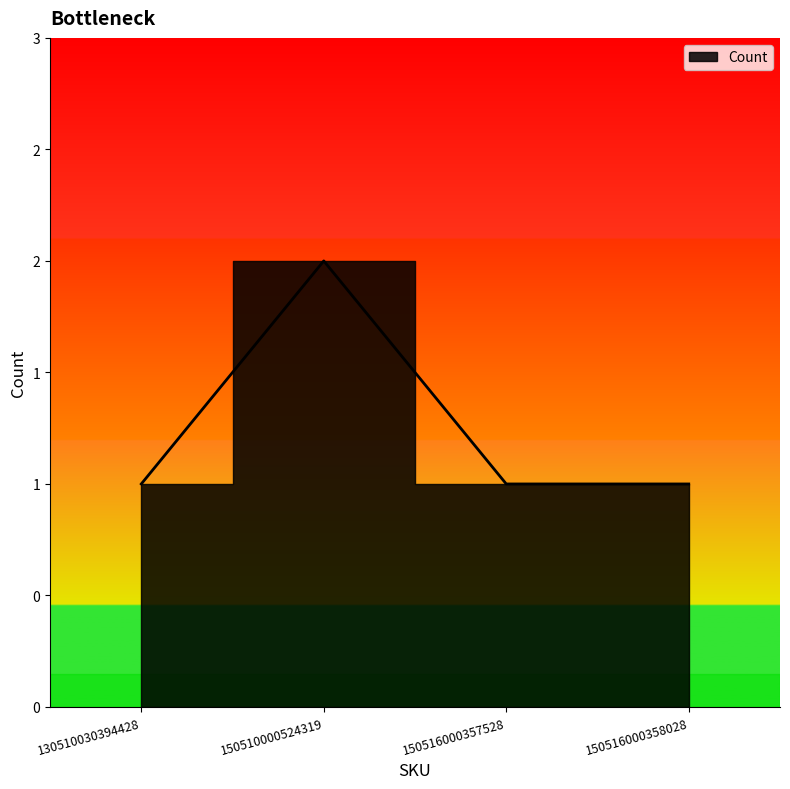

Between 130510030394428 and 150510000524319, which is larger?

150510000524319